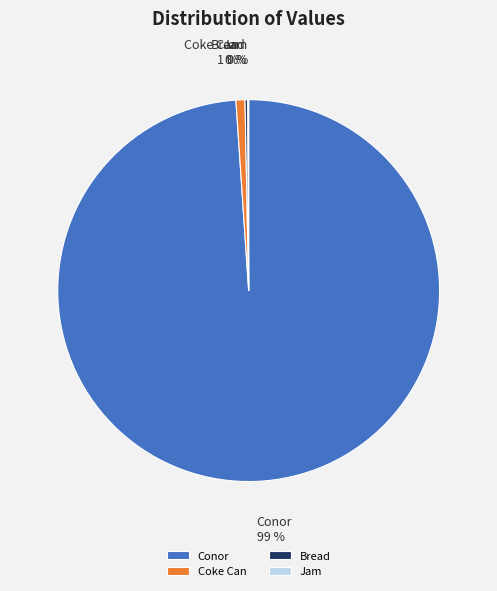

The Conor slice represents 99% of the pie. True or false?

True